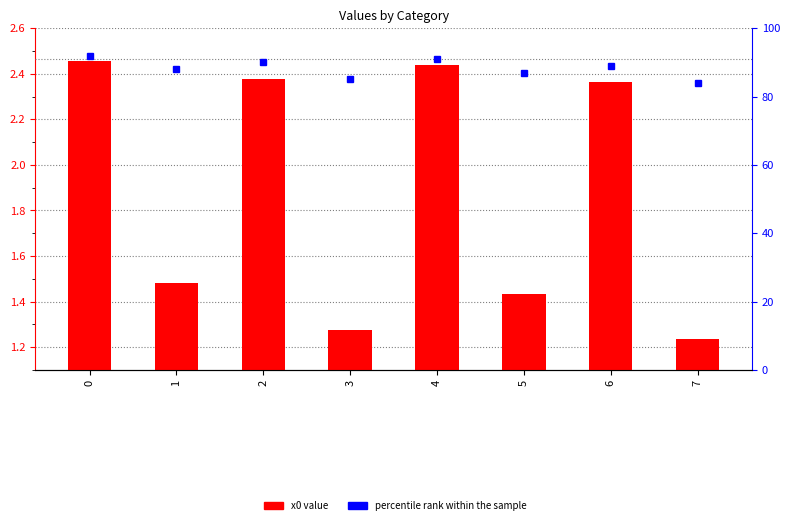

The value of percentile rank within the sample at 6 is 31.7. True or false?

False